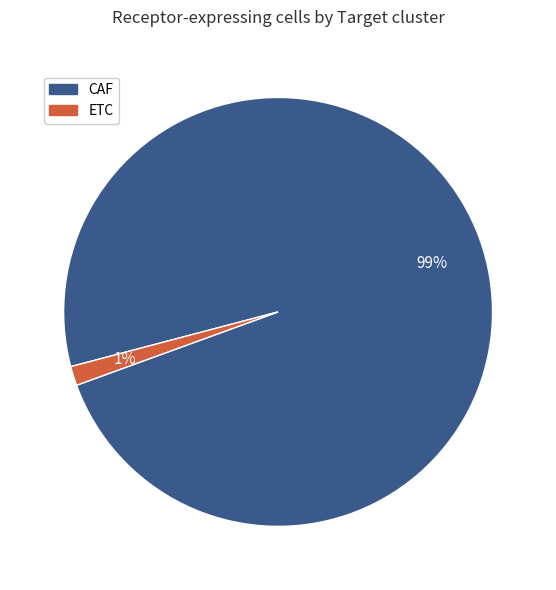

To the nearest percent, what is the combined percentage of ETC and CAF?

100%